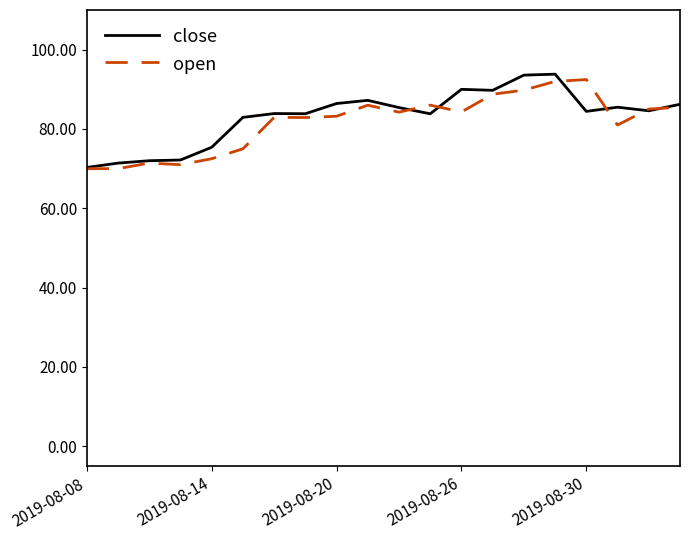

What are all the series names shown in the legend?

close, open